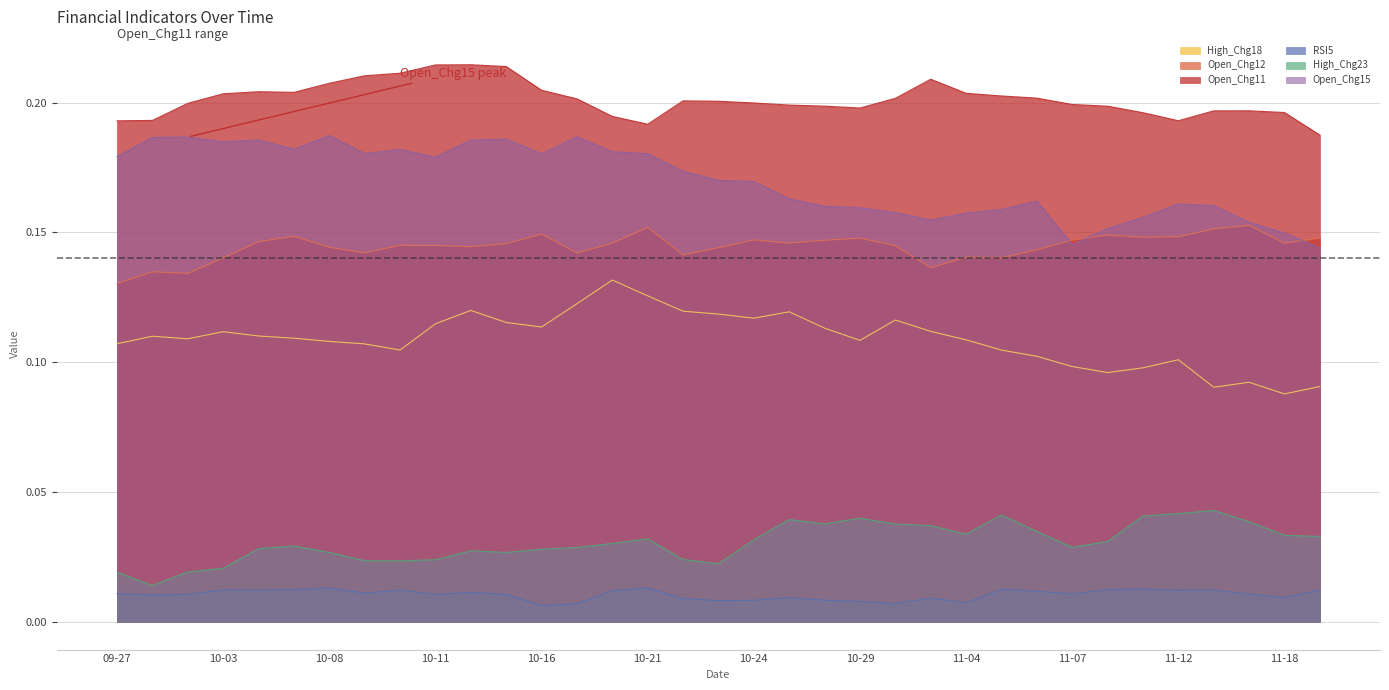

At which category does Open_Chg15 reach its first local peak?

2024-10-01